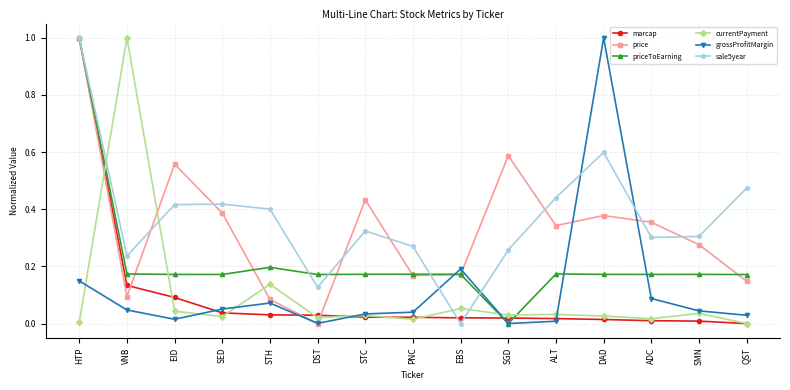

What is the label of the 4th point from the right?

DAD